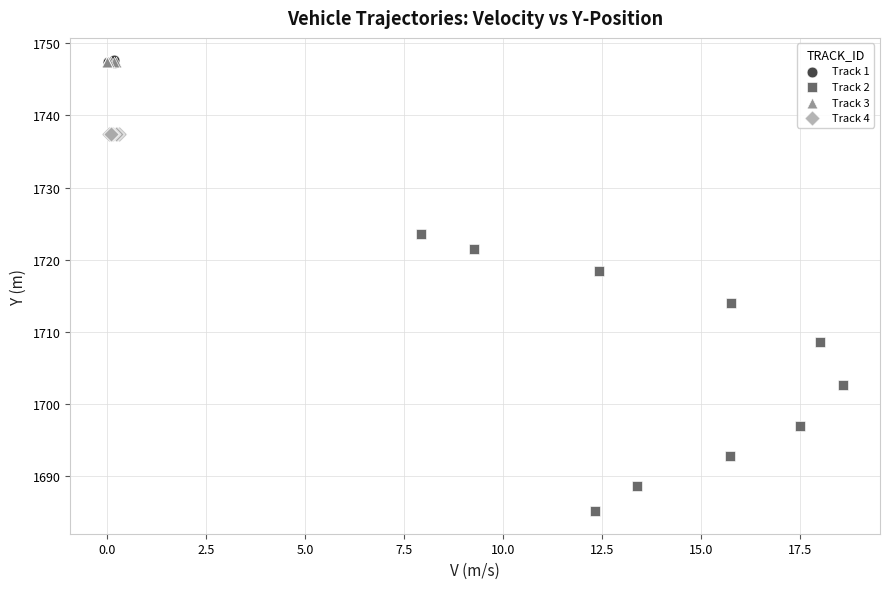

Which series contains the lowest Y value?

Track 2